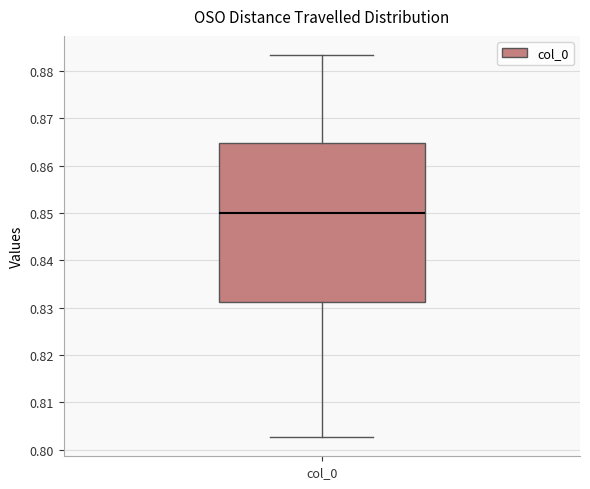

Where does the upper whisker of the box for col_0 end on the y-axis? The values are not printed on the chart, so give them approximately, as read against the axis.

0.883